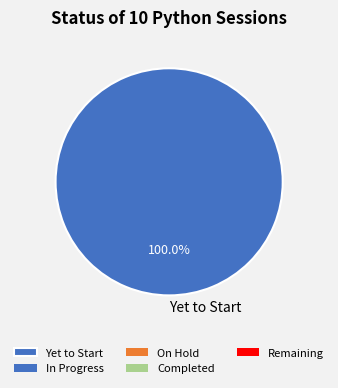

Is there a majority slice in this chart?

Yes